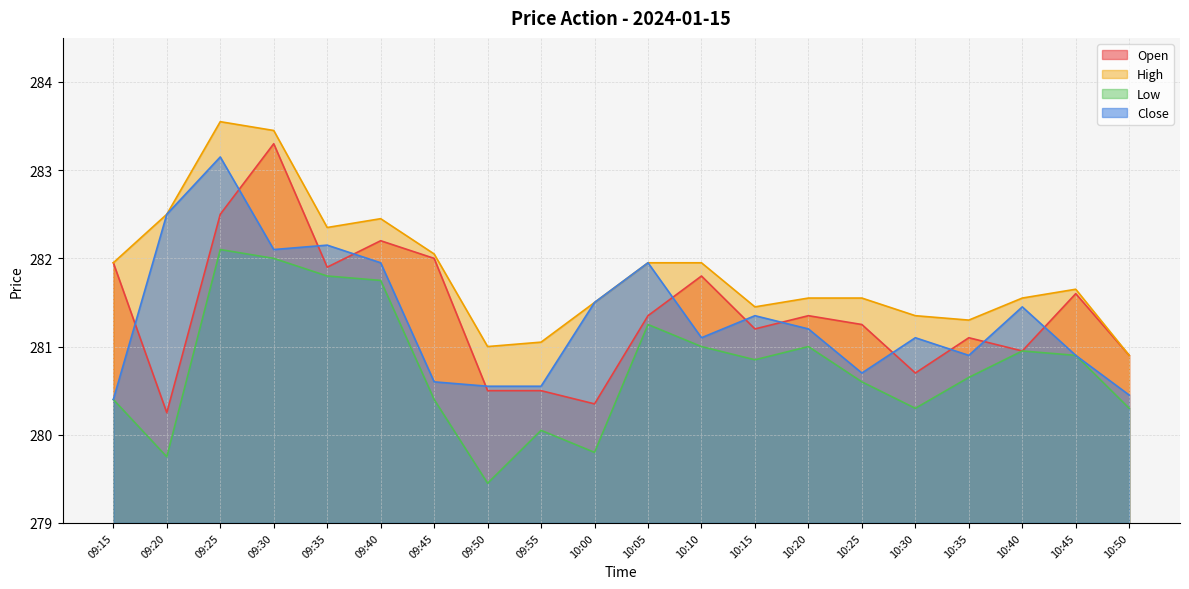

True or false: Low and Open cross at least once.

False